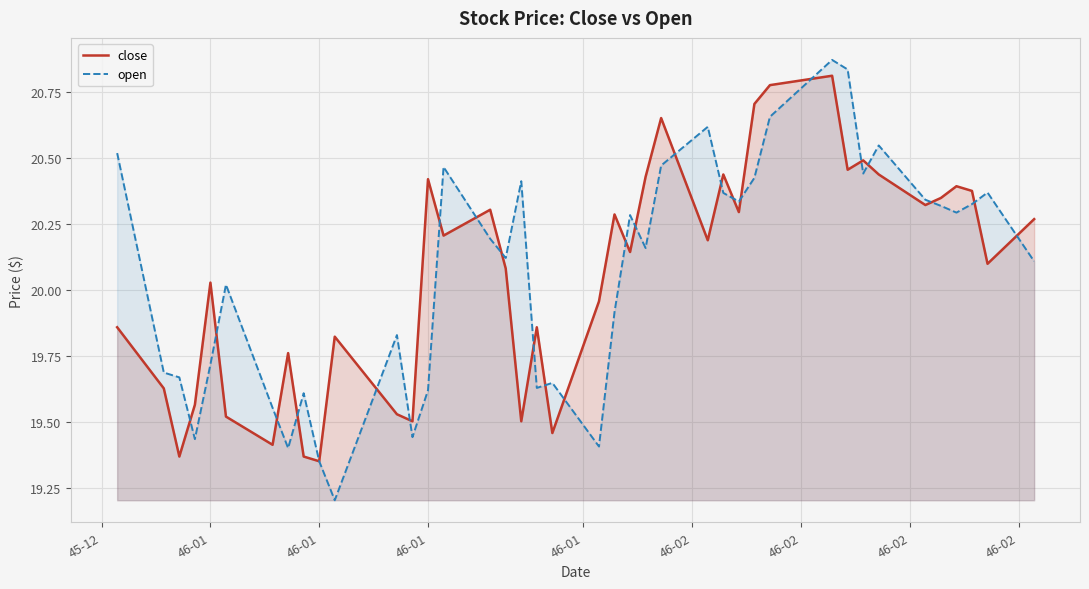

What is the difference between the second highest and second lowest values in the close series?

1.4